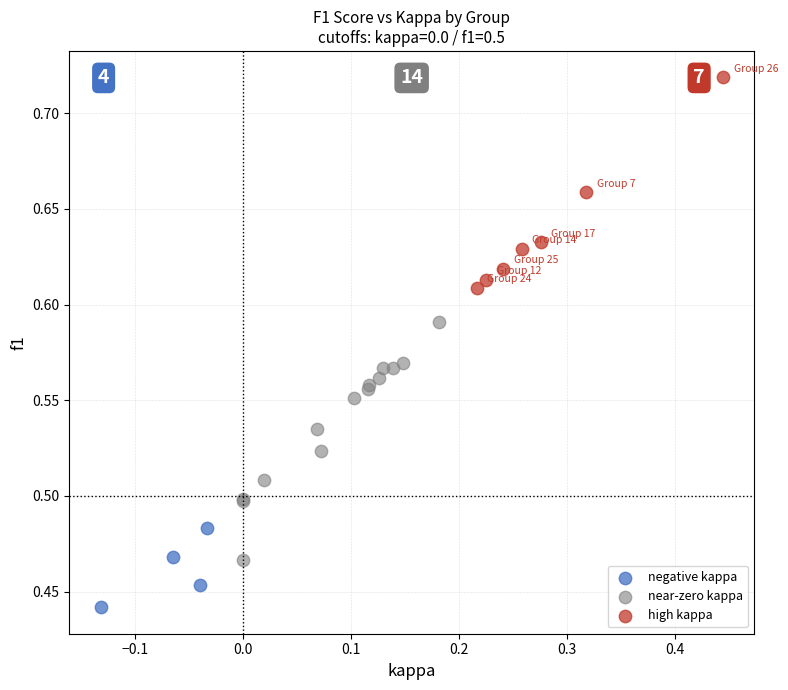

Which series contains the highest Y value?

high kappa